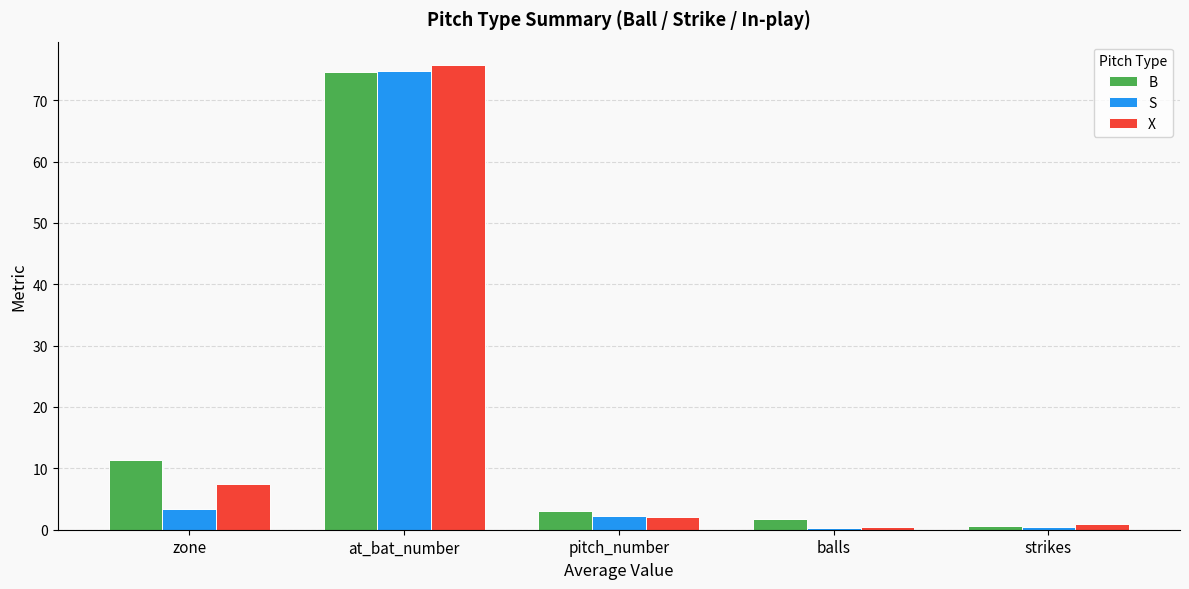

The S series shows 74.8 at at_bat_number. True or false?

True